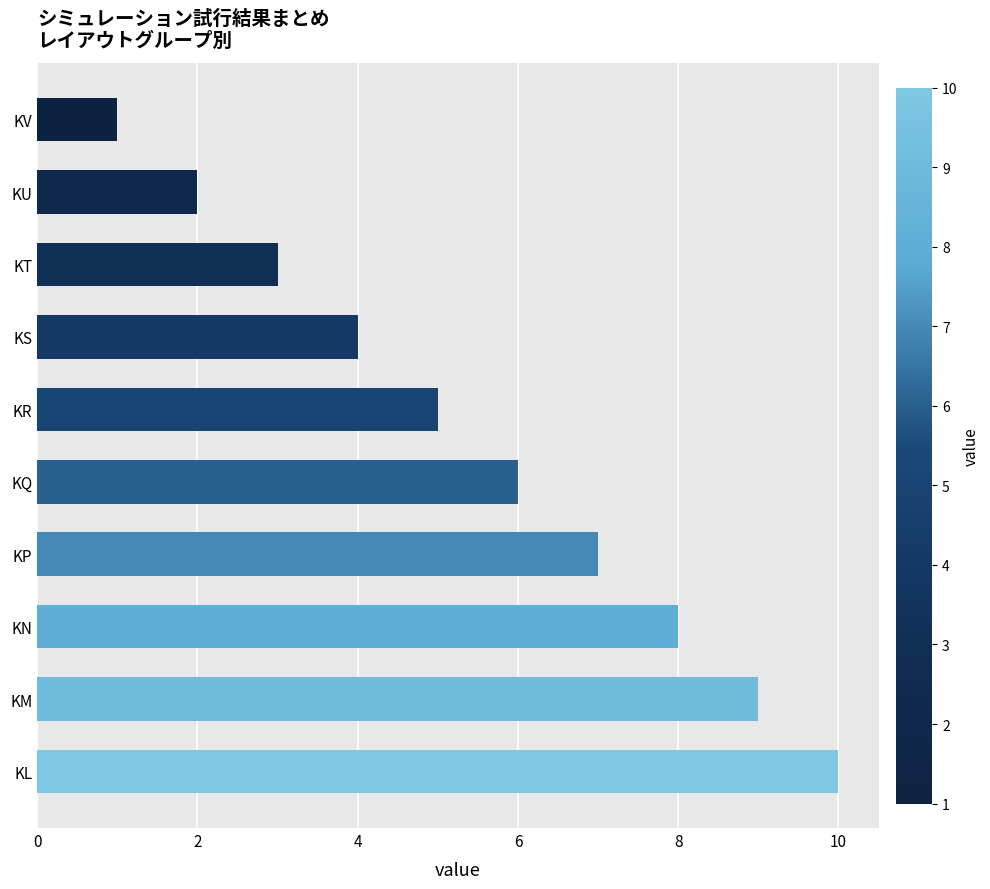

List the labels in order of value, smallest first.

KV, KU, KT, KS, KR, KQ, KP, KN, KM, KL